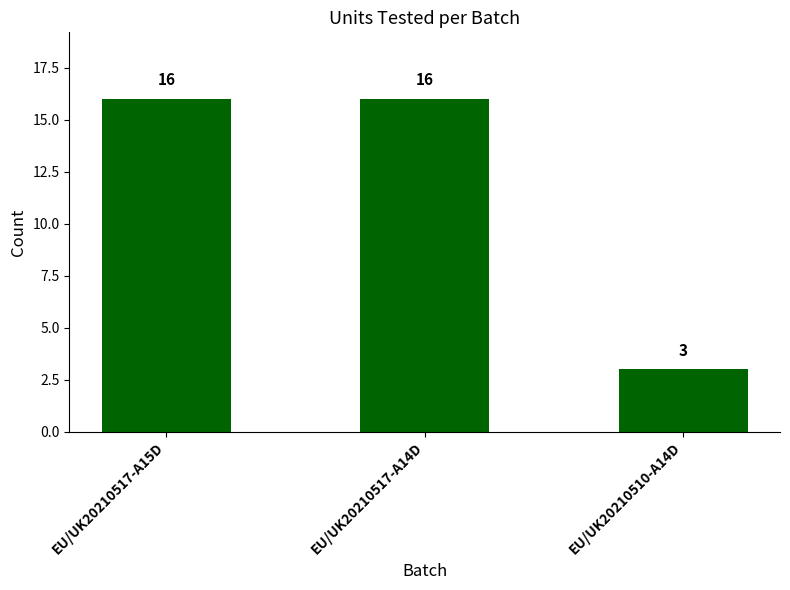

What is the average value?

12